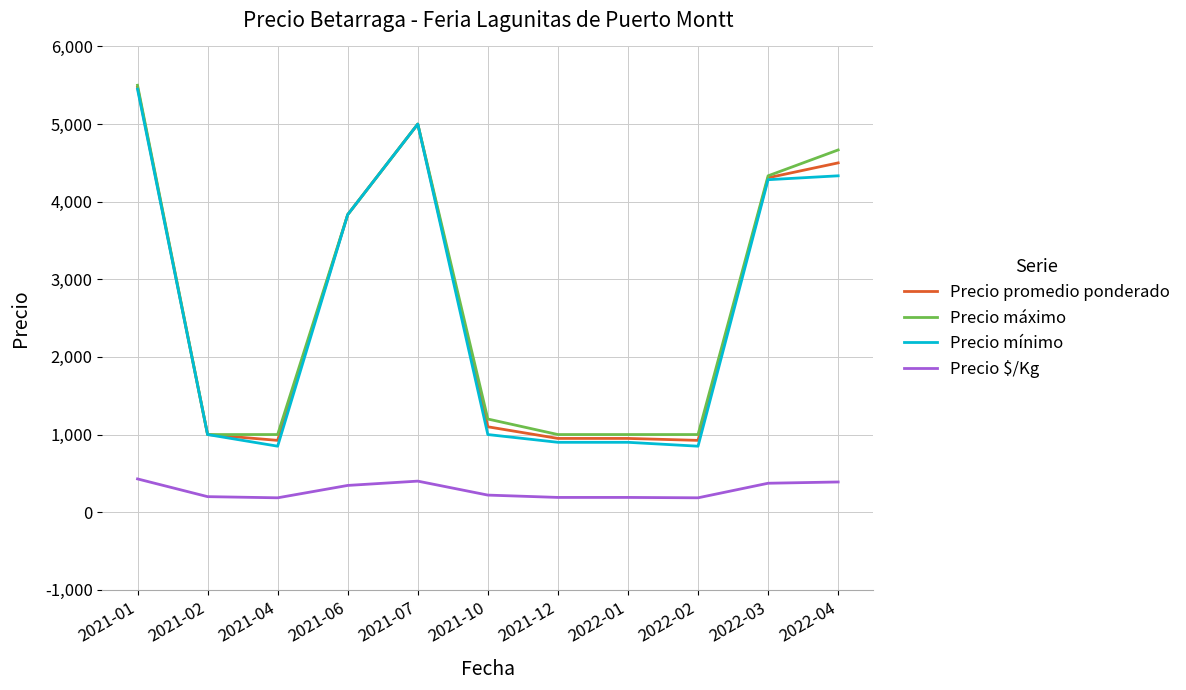

At which category does Precio máximo reach its first local peak?

2021-07